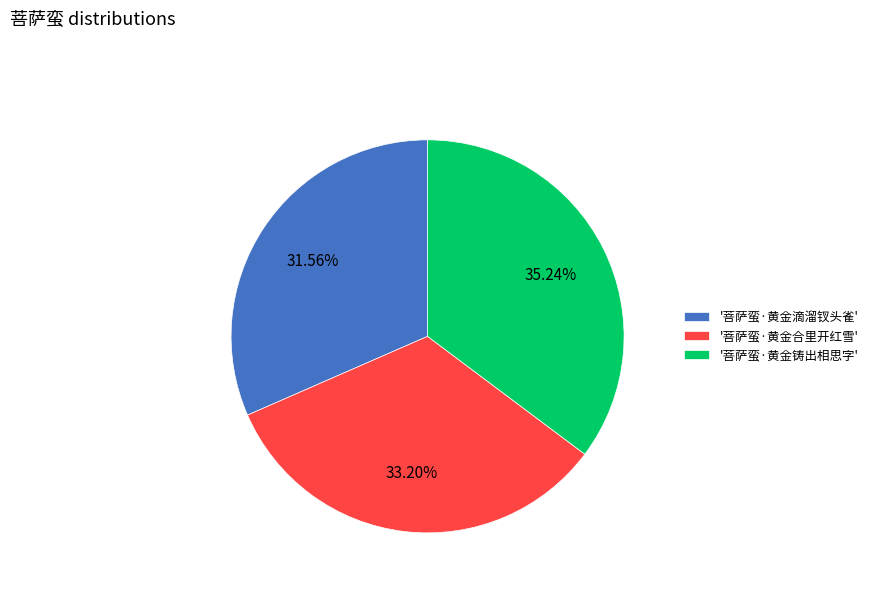

Is '菩萨蛮·黄金合里开红雪' the majority of the pie?

No